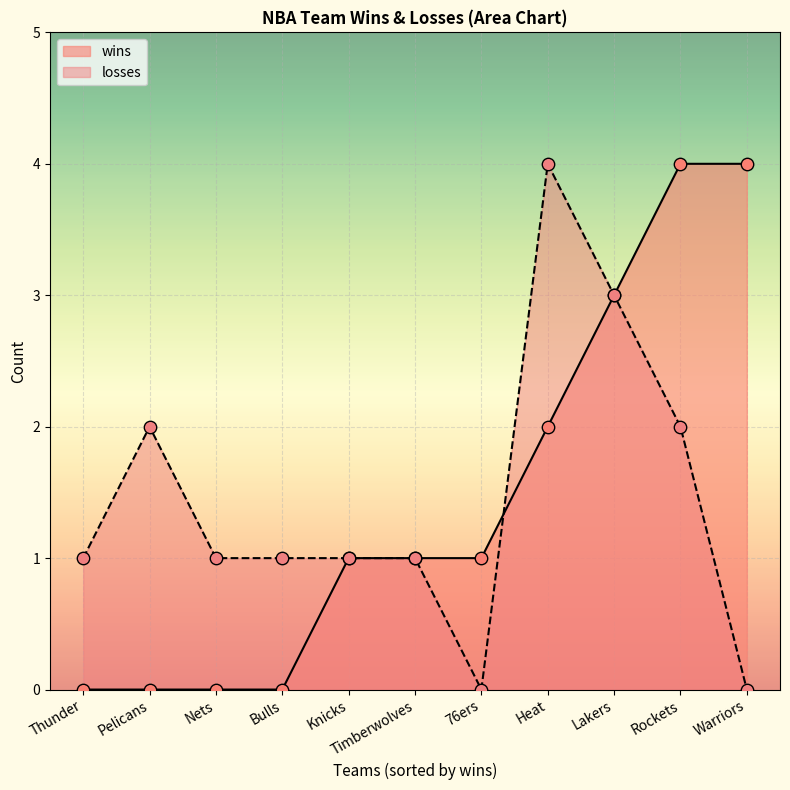

What are all the series names shown in the legend?

wins, losses